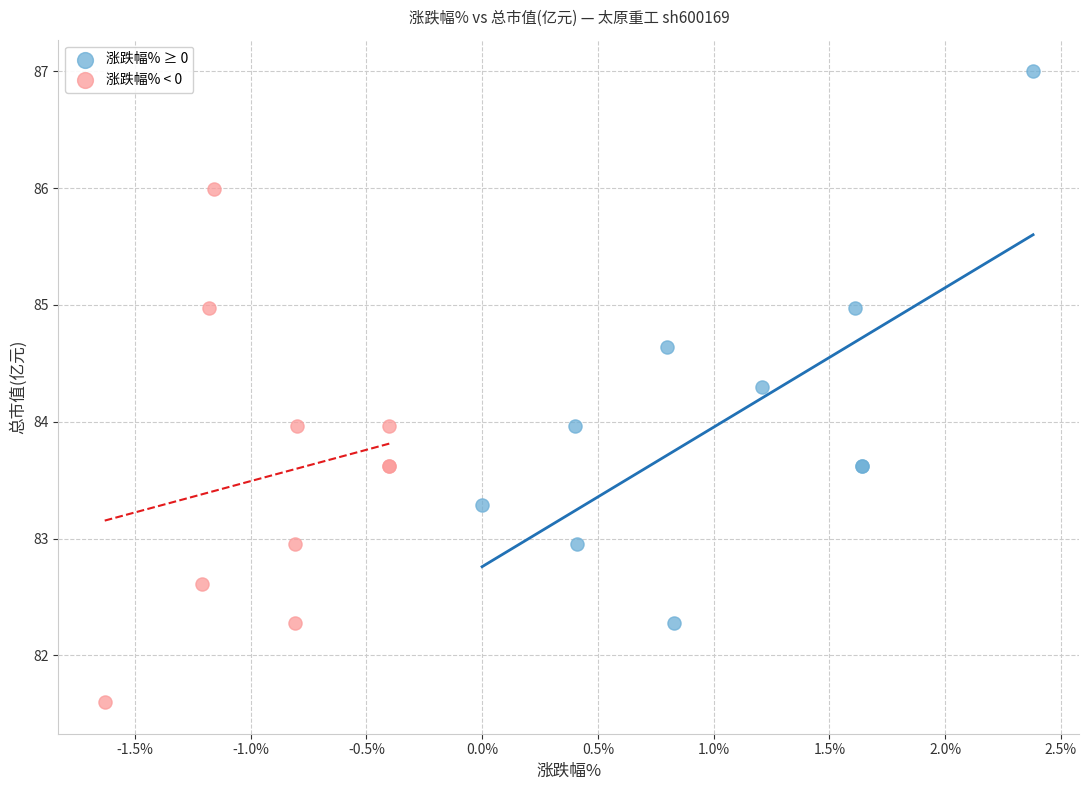

Which series contains the lowest Y value?

涨跌幅% < 0